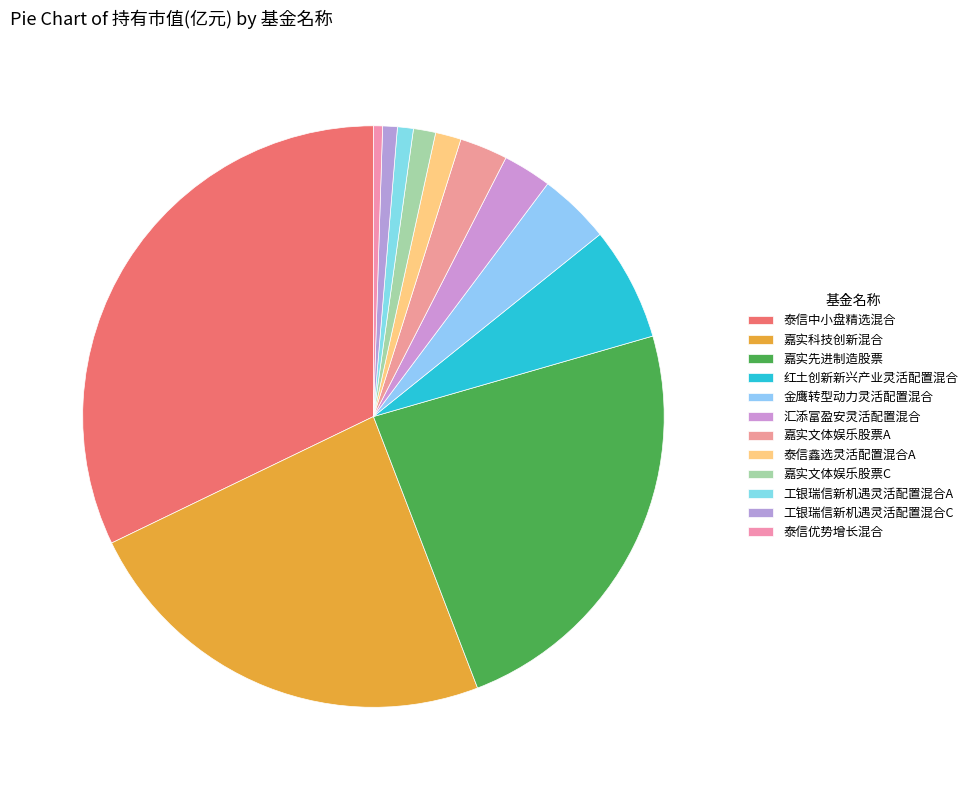

How many segments does this pie chart have?

12